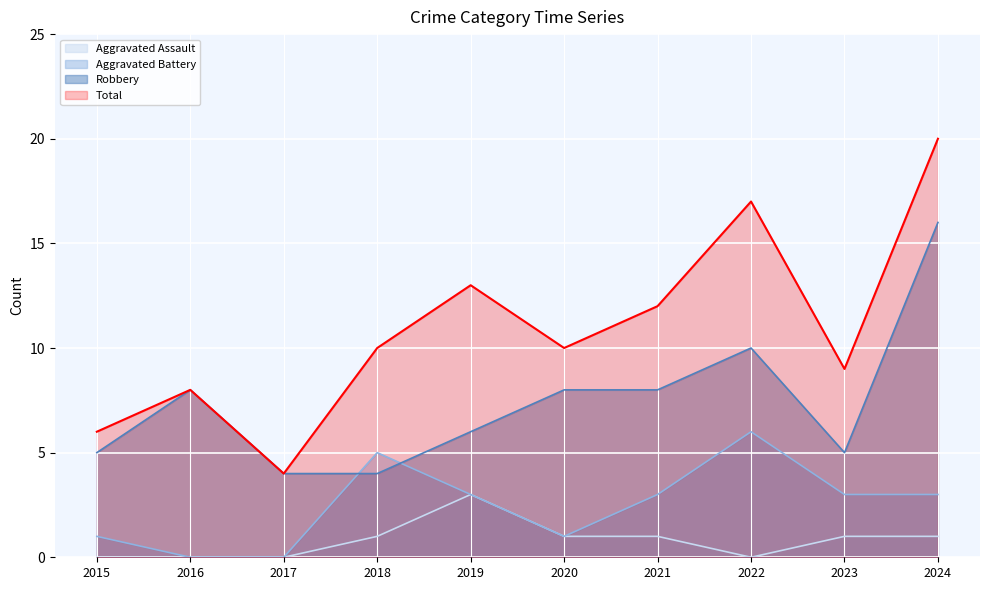

How many Aggravated Battery values are between 1 and 3?

6